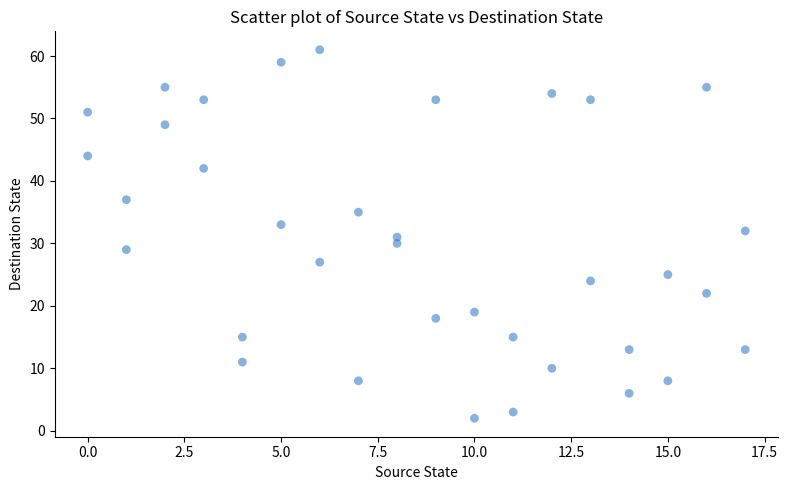

What is the range of X values (max minus min)?

17